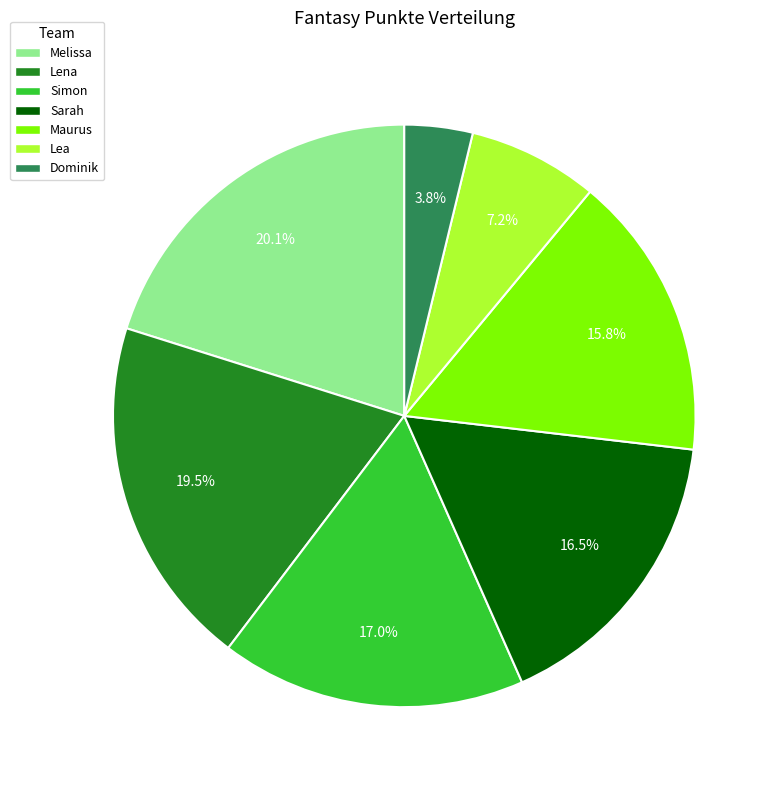

To the nearest percent, what percentage of the pie is Simon?

17%